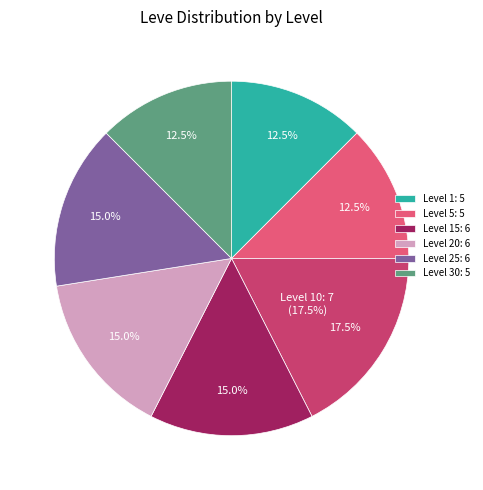

Does any single category account for the majority?

No